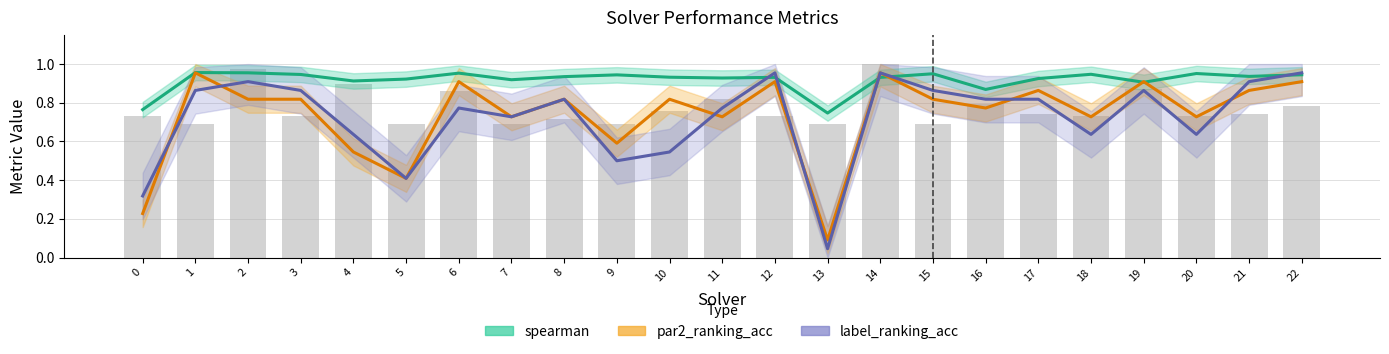

What are all the series names shown in the legend?

spearman, par2_ranking_acc, label_ranking_acc